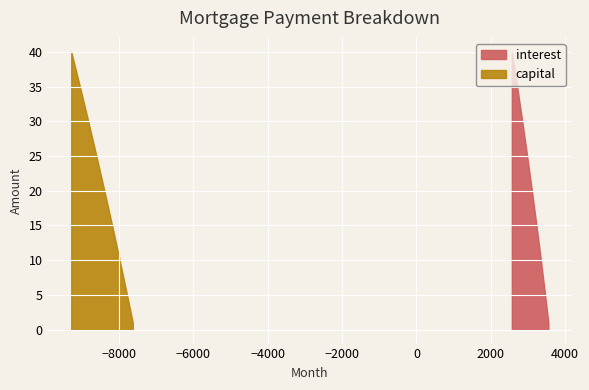

Reading left to right, transcribe all the data shown in this chart.

interest: 1=3547.0	2=3525.2	3=3503.3	4=3481.3	5=3459.0	6=3436.6	7=3414.0	8=3391.2	9=3368.3	10=3345.2	11=3321.9	12=3298.4	13=3274.7	14=3250.9	15=3226.9	16=3202.7	17=3178.3	18=3153.8	19=3129.0	20=3104.1	21=3079.0	22=3053.7	23=3028.2	24=3002.5	25=2976.6	26=2950.5	27=2924.3	28=2897.8	29=2871.2	30=2844.3	31=2817.3	32=2790.0	33=2762.6	34=2734.9	35=2707.1	36=2679.0	37=2650.8	38=2622.3	39=2593.7	40=2564.8
capital: 1=7628.7	2=7667.2	3=7705.9	4=7744.7	5=7783.8	6=7823.1	7=7862.6	8=7902.3	9=7942.2	10=7982.3	11=8022.5	12=8063.0	13=8103.7	14=8144.6	15=8185.7	16=8227.0	17=8268.6	18=8310.3	19=8352.2	20=8394.4	21=8436.8	22=8479.3	23=8522.1	24=8565.1	25=8608.4	26=8651.8	27=8695.5	28=8739.4	29=8783.5	30=8827.8	31=8872.4	32=8917.1	33=8962.1	34=9007.4	35=9052.8	36=9098.5	37=9144.4	38=9190.6	39=9237.0	40=9283.6